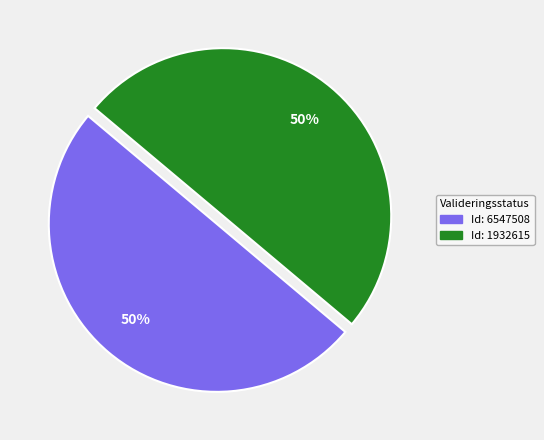

To the nearest percent, what is the average slice percentage?

50%